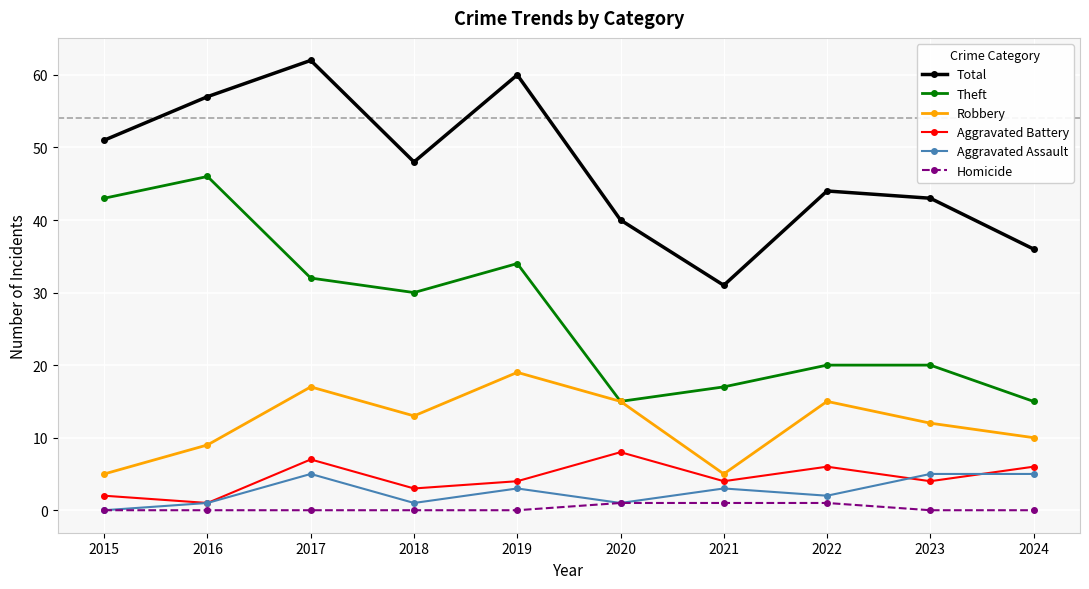

Which series changed the most between 2016 and 2021?

Theft